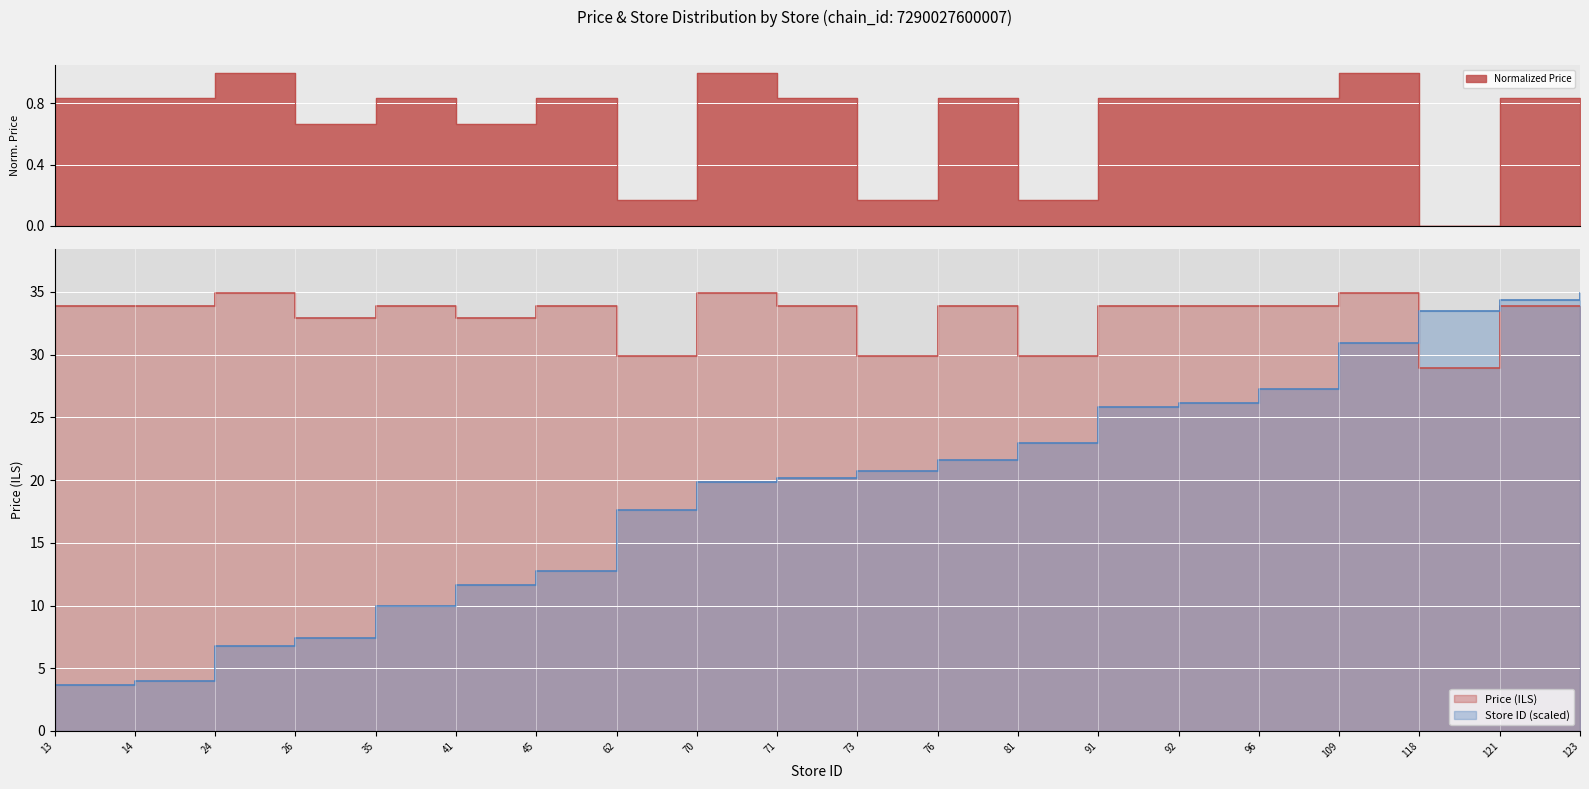

How many data points does each series have?

20